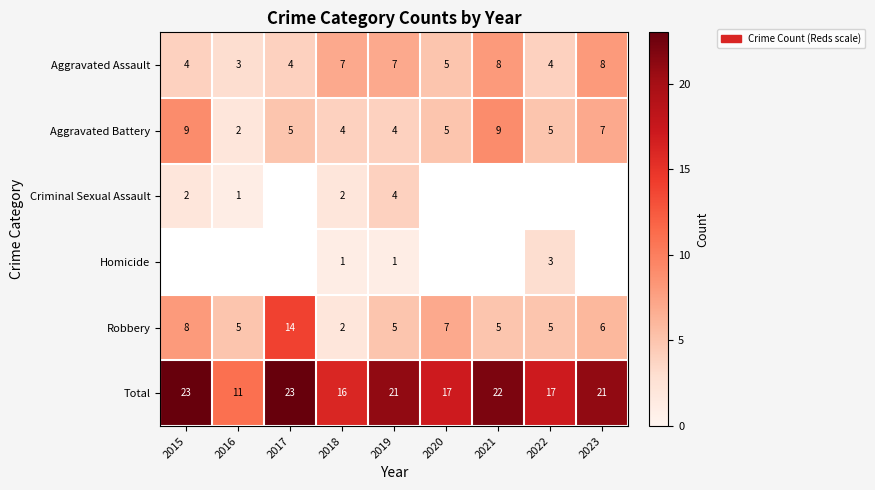

What is the difference between the maximum and minimum values in the Aggravated Battery series?

7